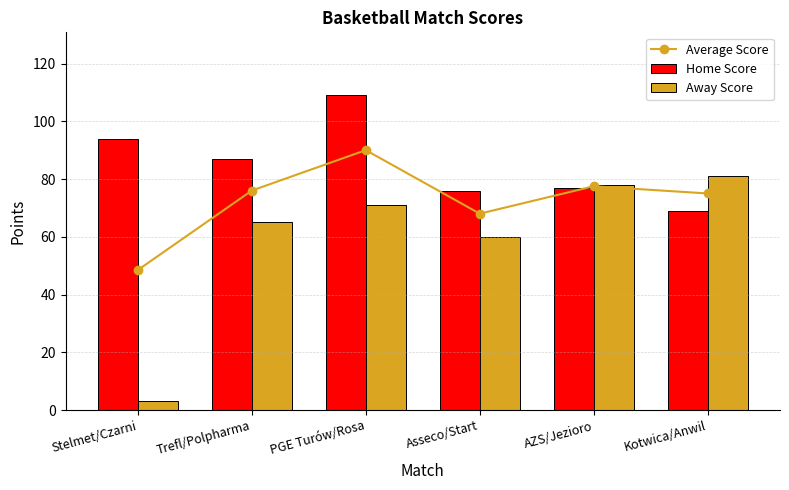

At which category is the sum across all series the highest?

PGE Turów/Rosa